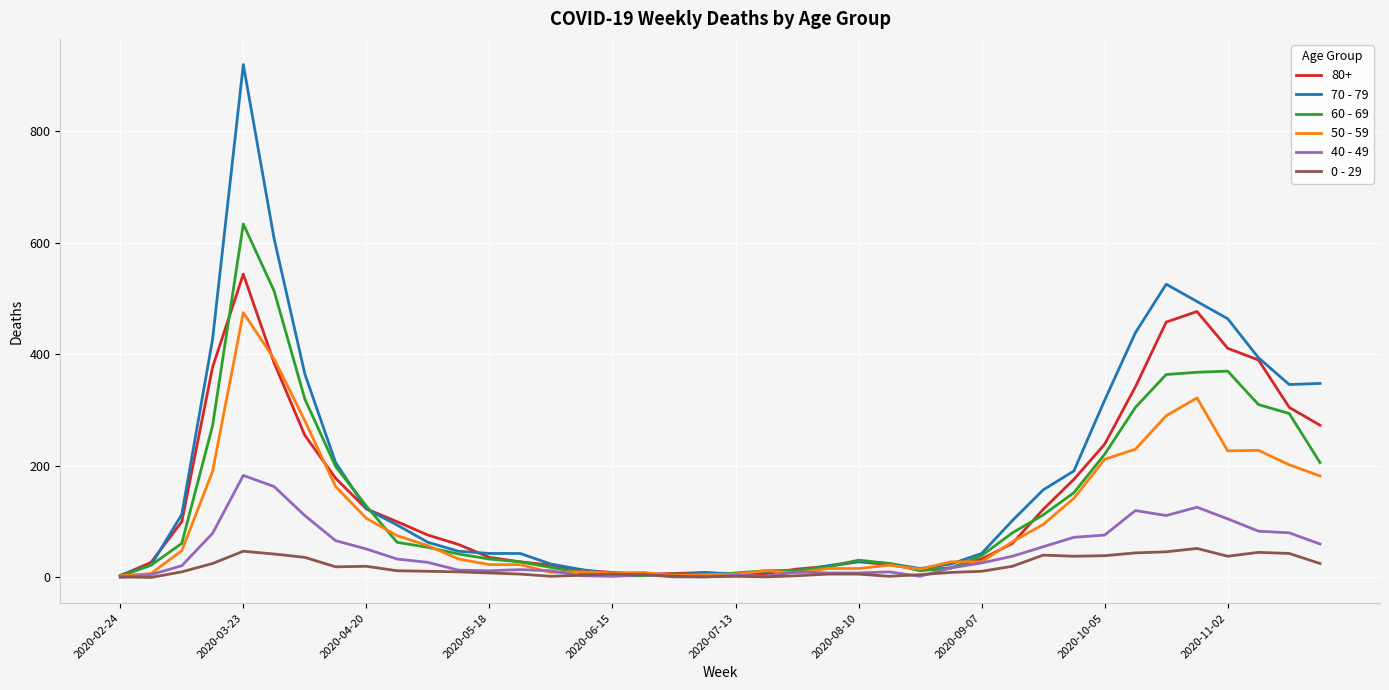

Rank the series by their maximum value, from highest to lowest.

70 - 79, 60 - 69, 80+, 50 - 59, 40 - 49, 0 - 29